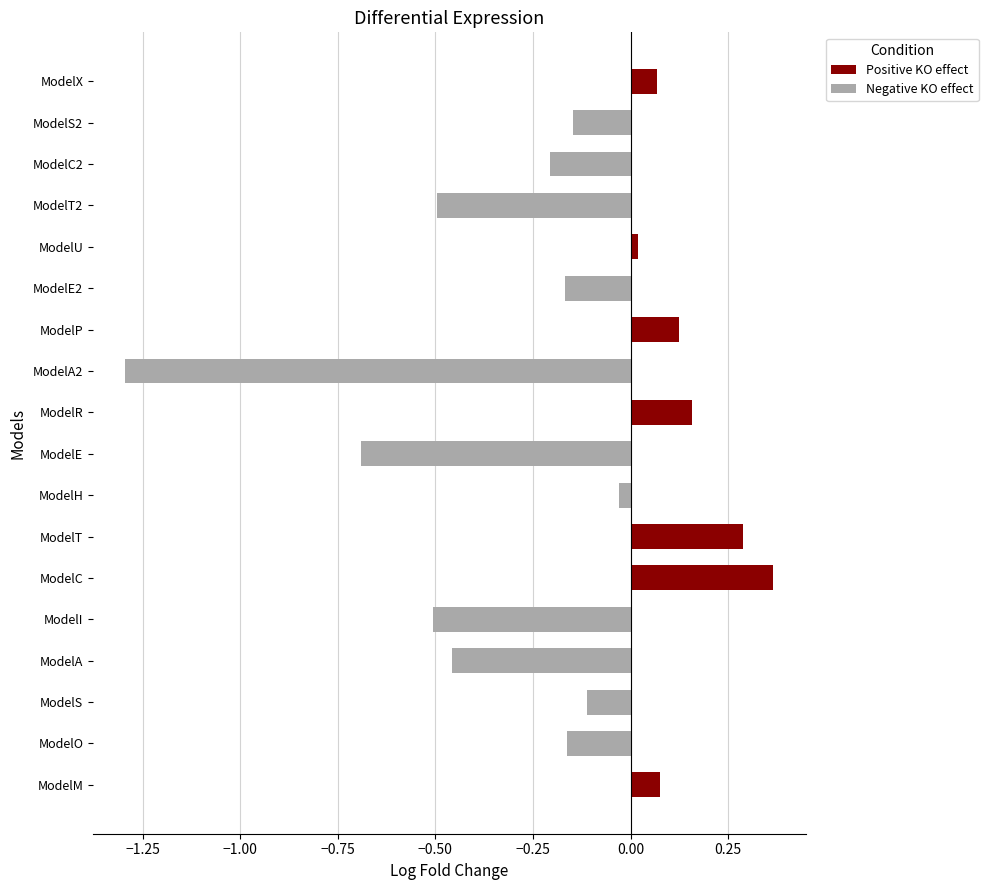

Between ModelI and ModelA2, which is larger?

ModelI